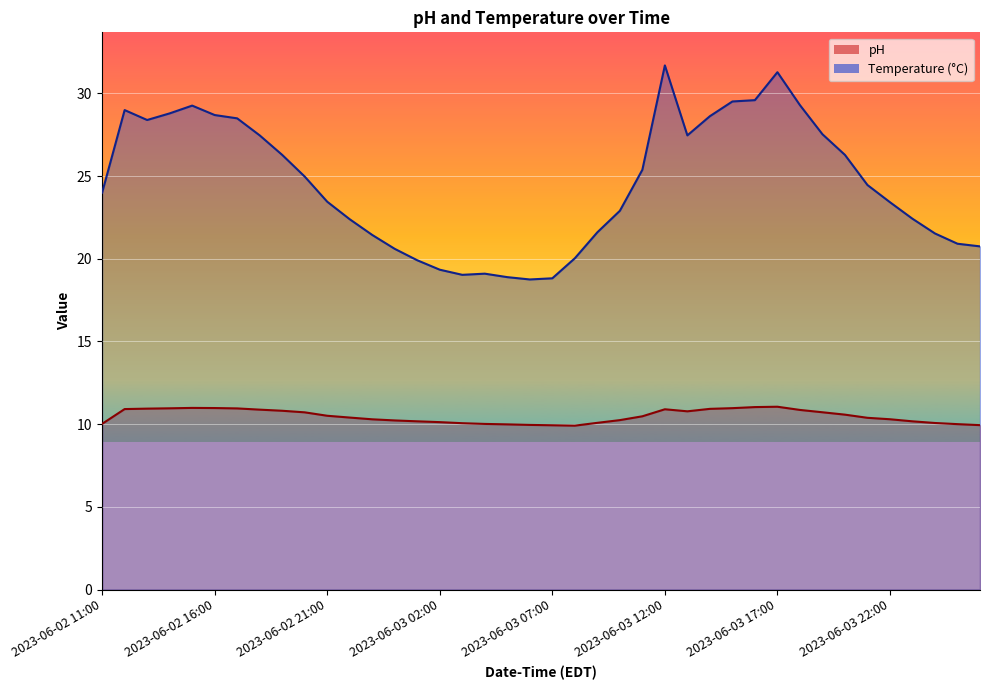

In pH, how many points are lower than both neighbors (excluding endpoints)?

2